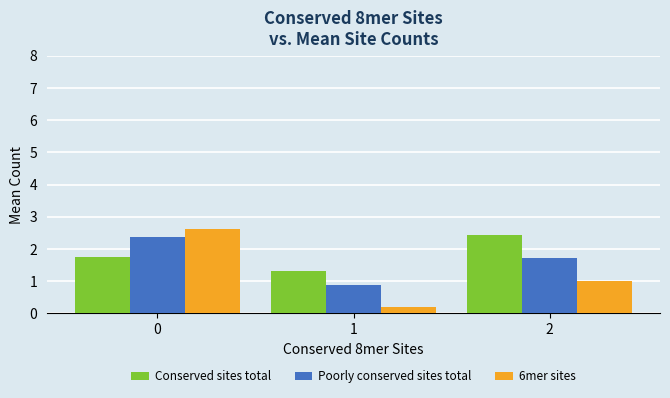

Count the number of data series in this chart.

3